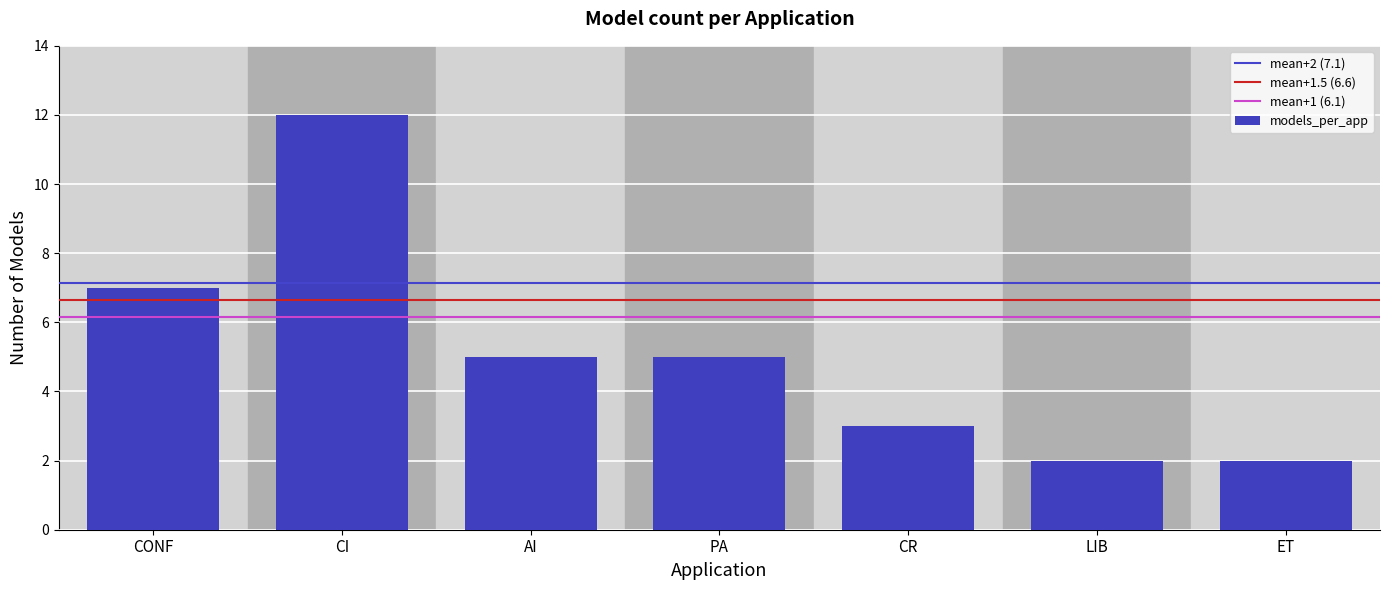

Reading right to left, extract all data points from this chart.

2	2	3	5	5	12	7